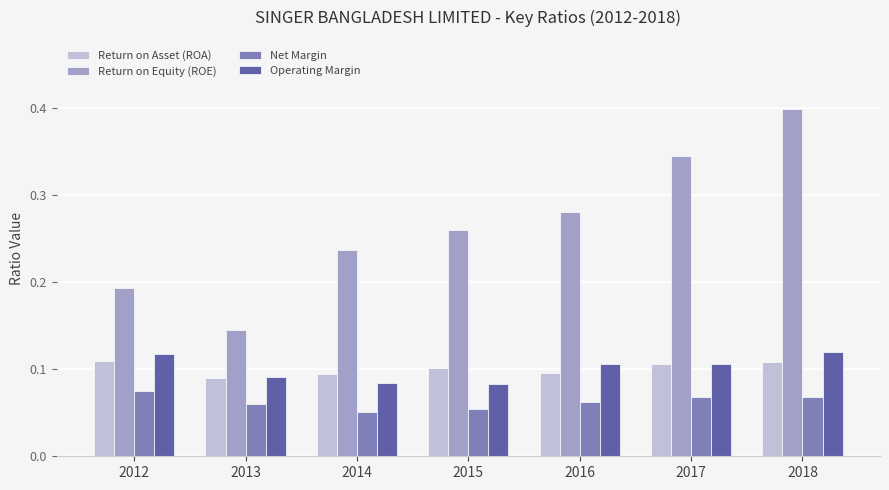

At how many categories does at least one series exceed 0?

7